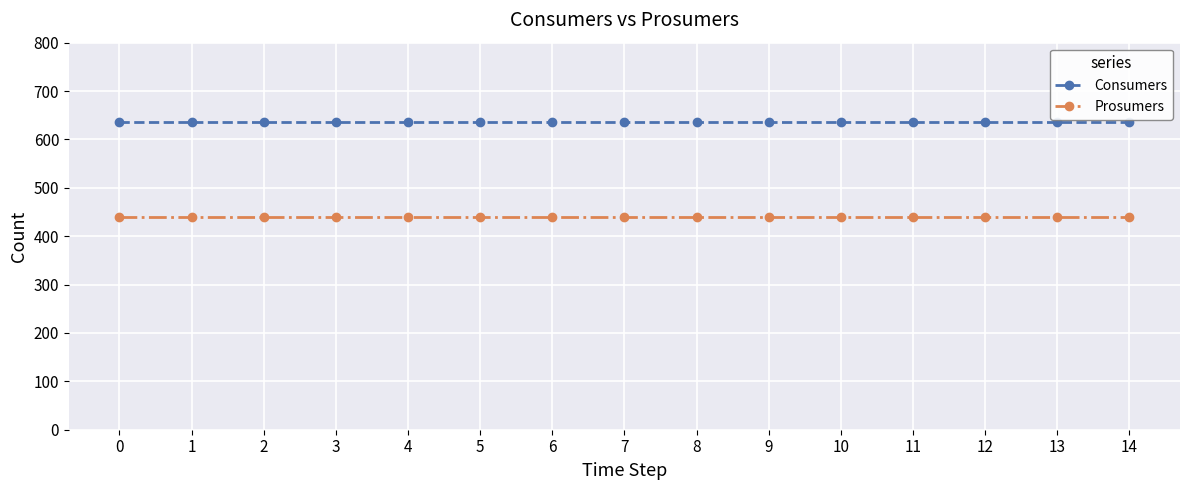

Is this an area chart (filled region under the line)?

No